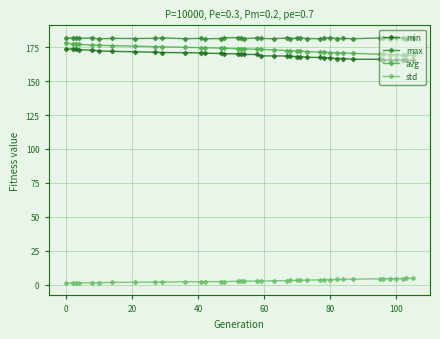

True or false: avg and min intersect in this chart.

False